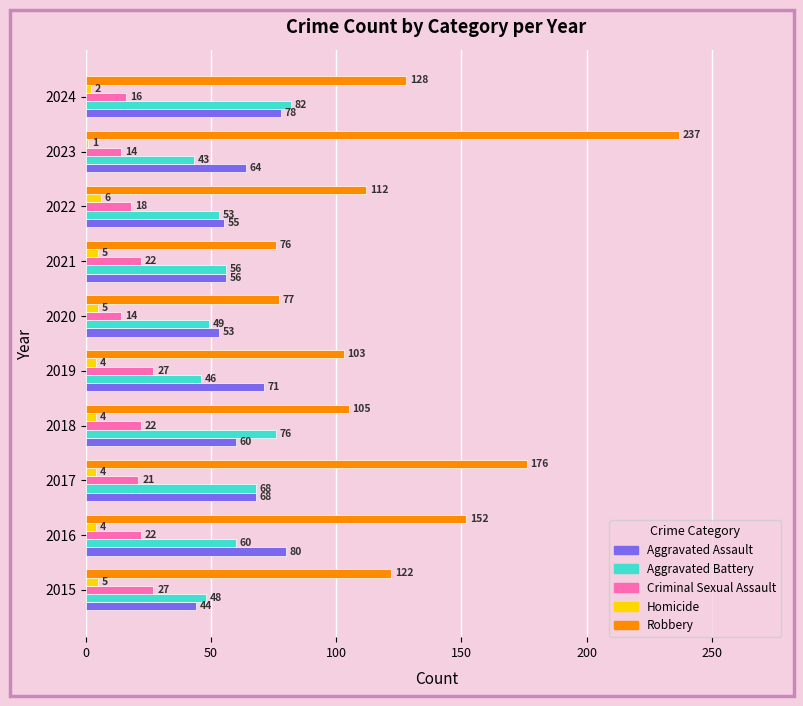

At 2024, list the series in order from largest to smallest.

Robbery, Aggravated Battery, Aggravated Assault, Criminal Sexual Assault, Homicide